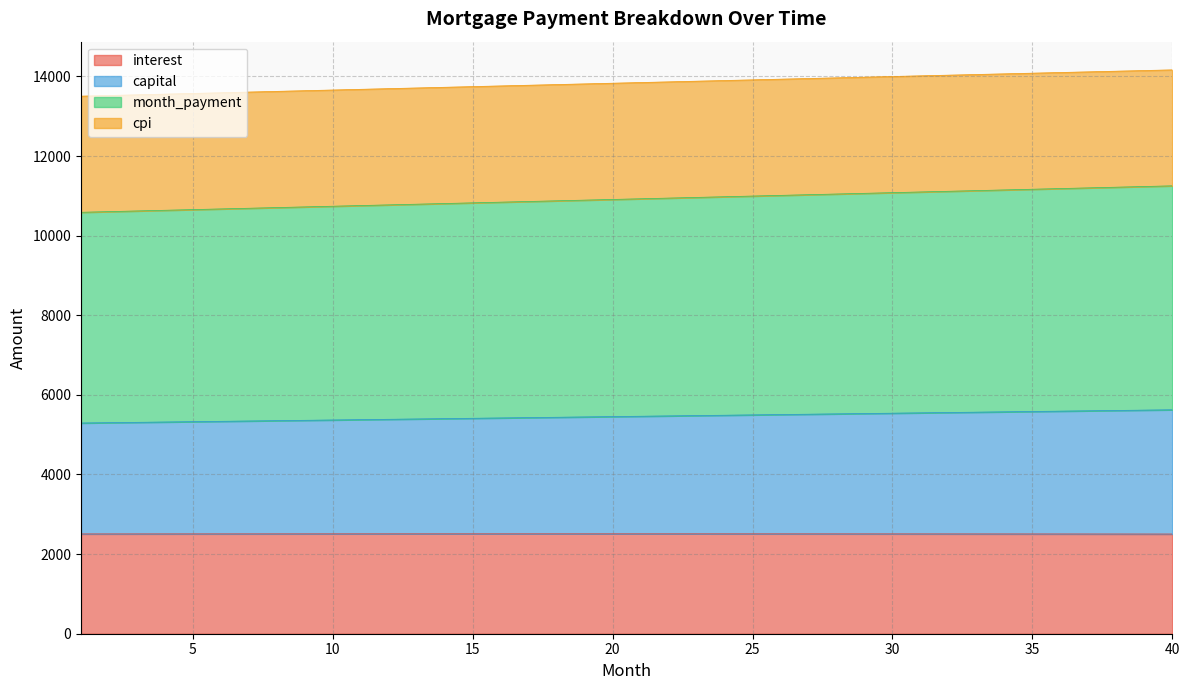

What are all the series names shown in the legend?

interest, capital, month_payment, cpi